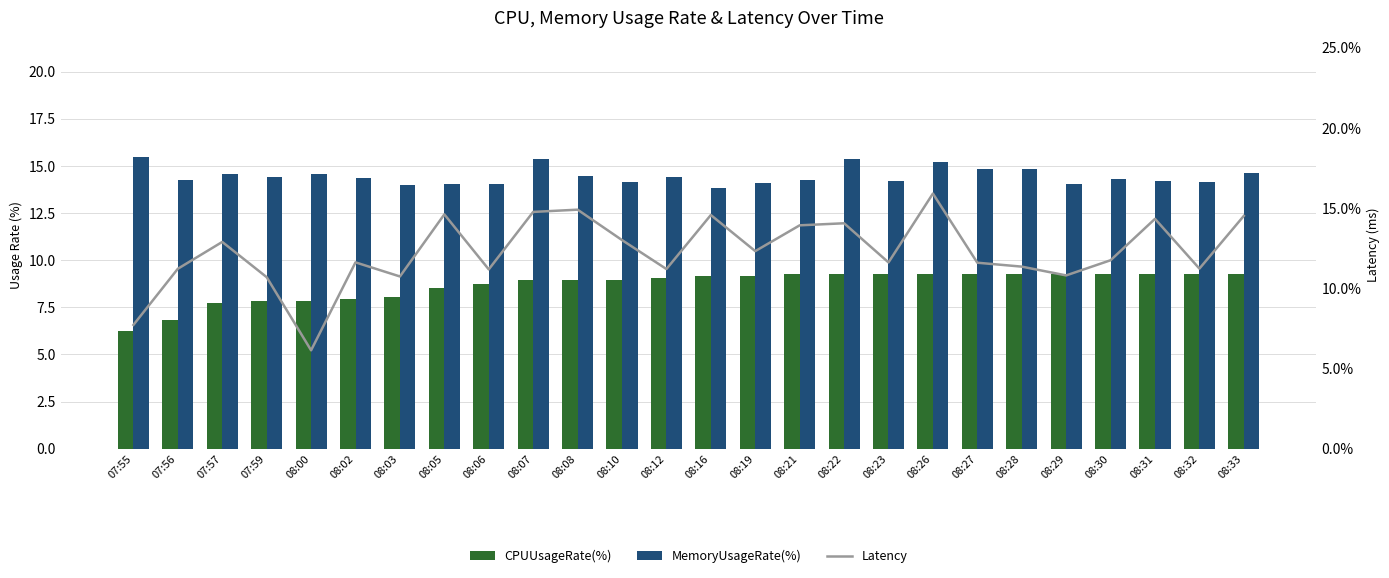

List the series in order of their overall mean, highest first.

MemoryUsageRate(%), Latency, CPUUsageRate(%)